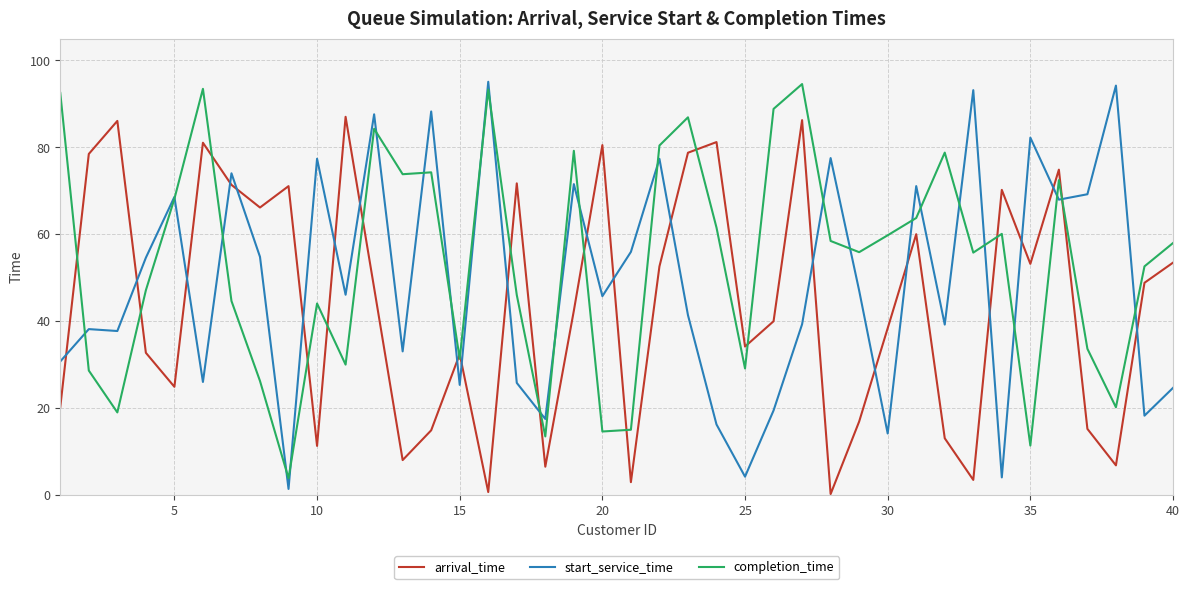

True or false: arrival_time and start_service_time intersect in this chart.

True